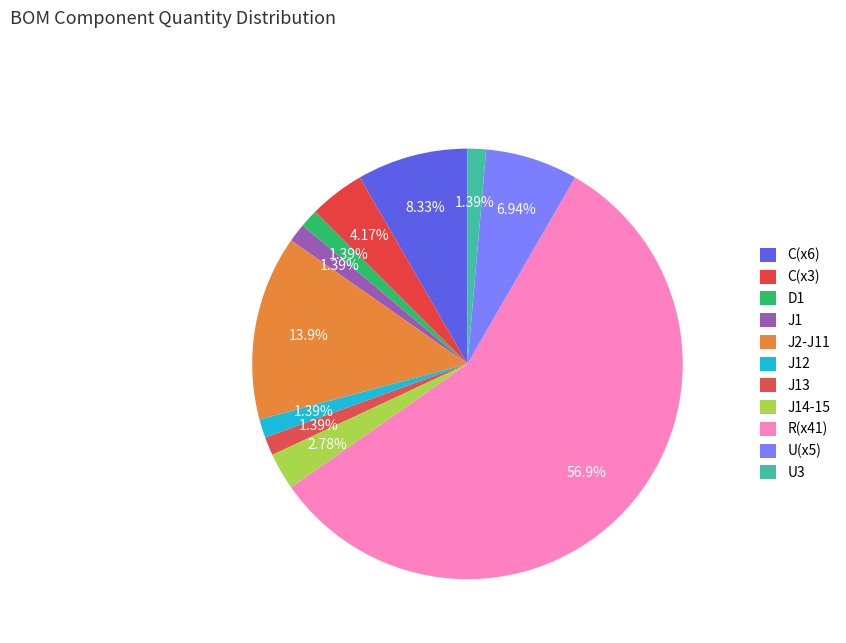

Count the number of slices in the pie.

11